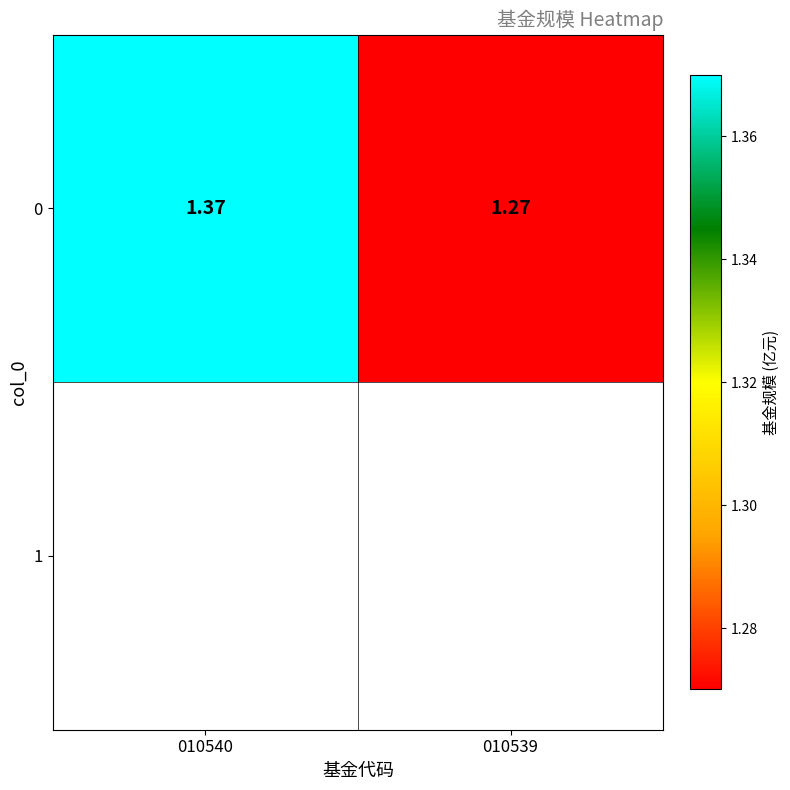

What is the ratio of the value at 010540 to the value at 010539?

1.1